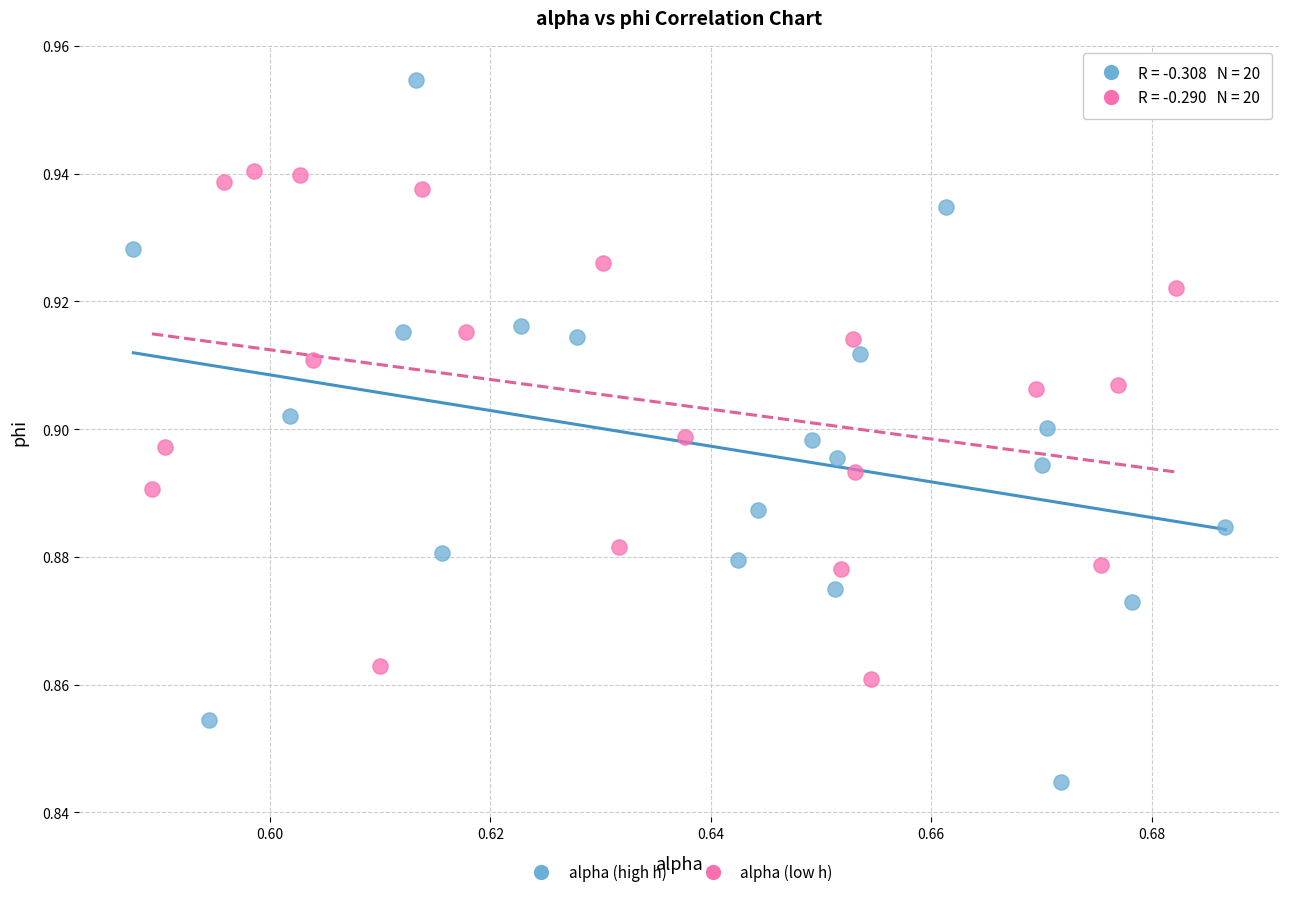

Which series has the largest Y range (max minus min)?

alpha (high h)